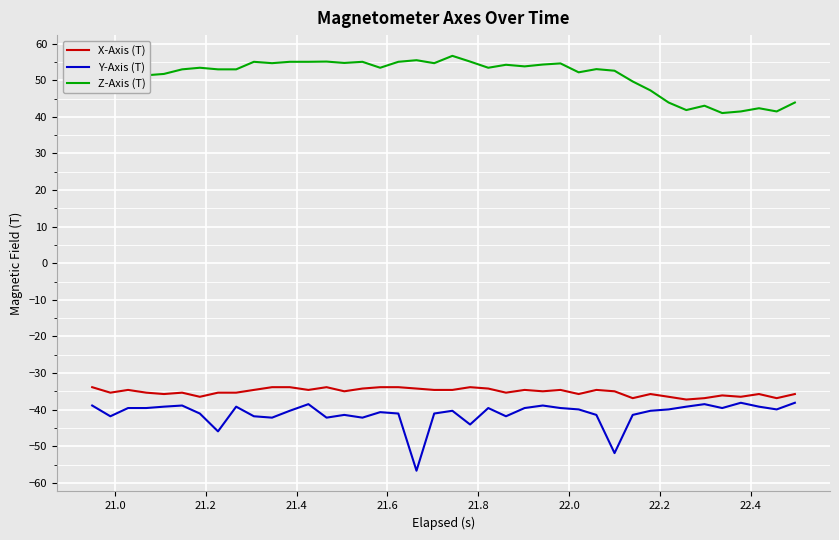

Rank the series by their maximum value, from highest to lowest.

Z-Axis (T), X-Axis (T), Y-Axis (T)